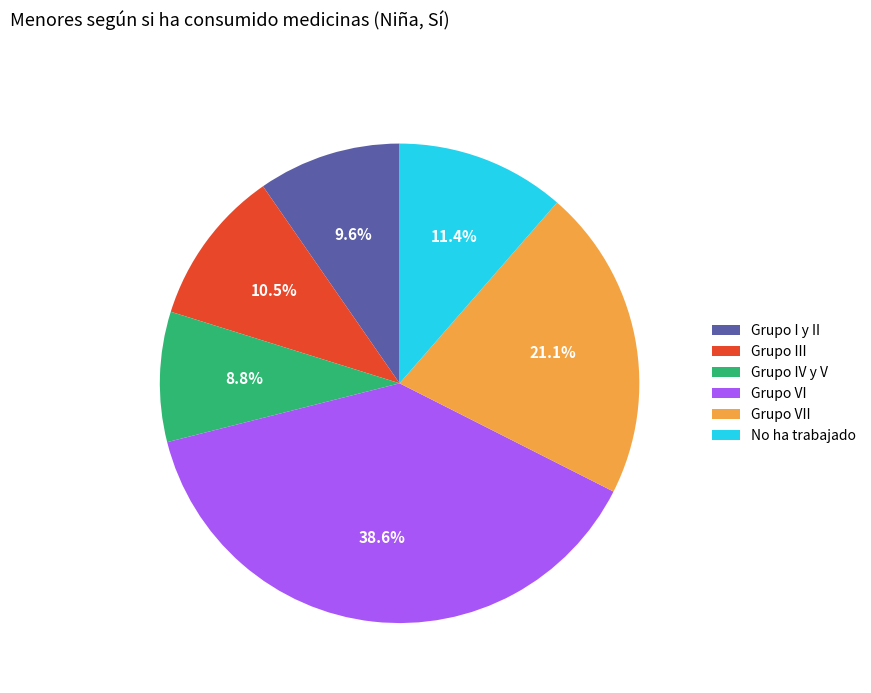

To the nearest percent, what is the combined percentage of Grupo III and Grupo I y II?

20%